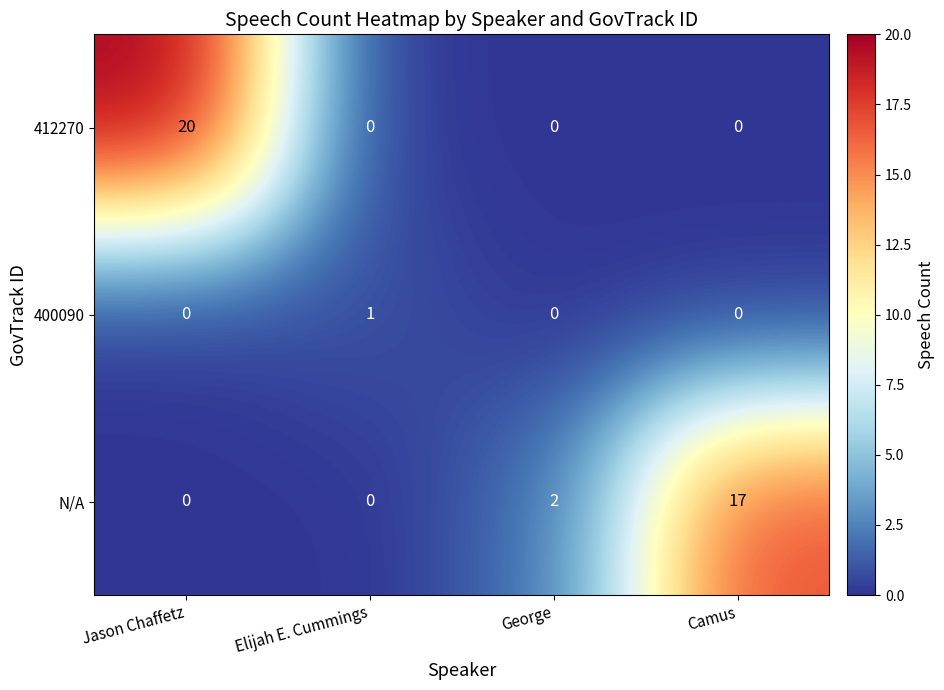

Which series has the largest total across all categories?

412270